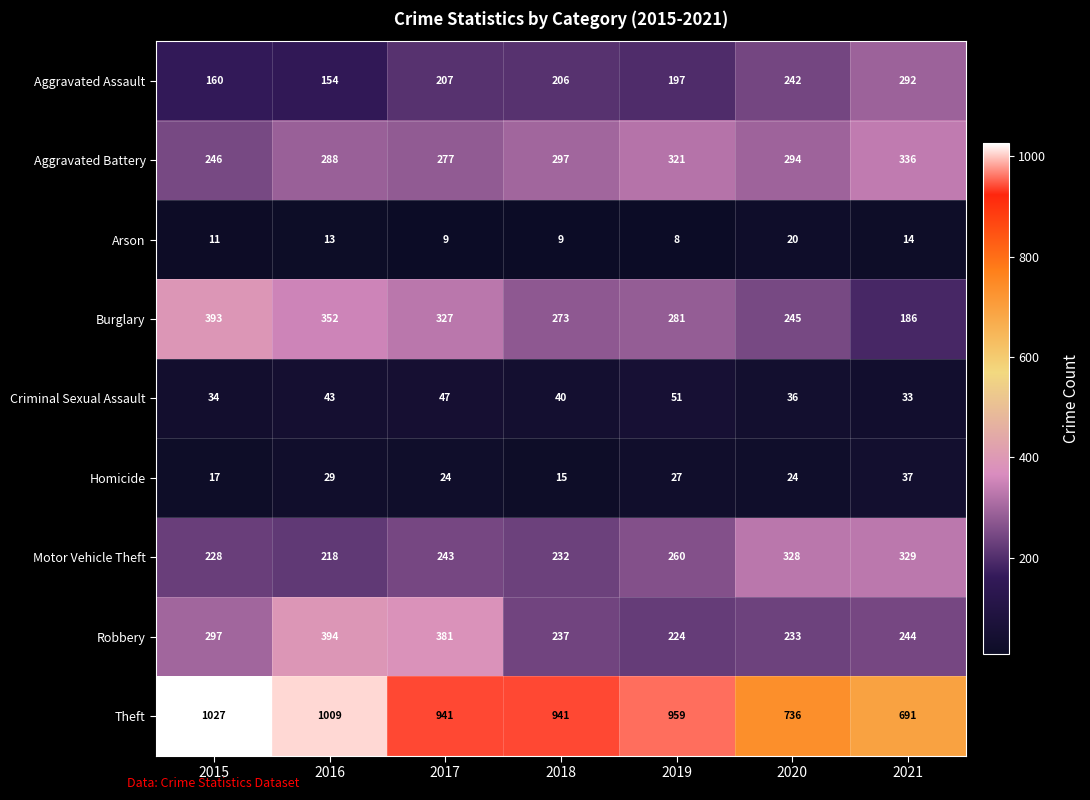

How many distinct data groups are displayed?

9